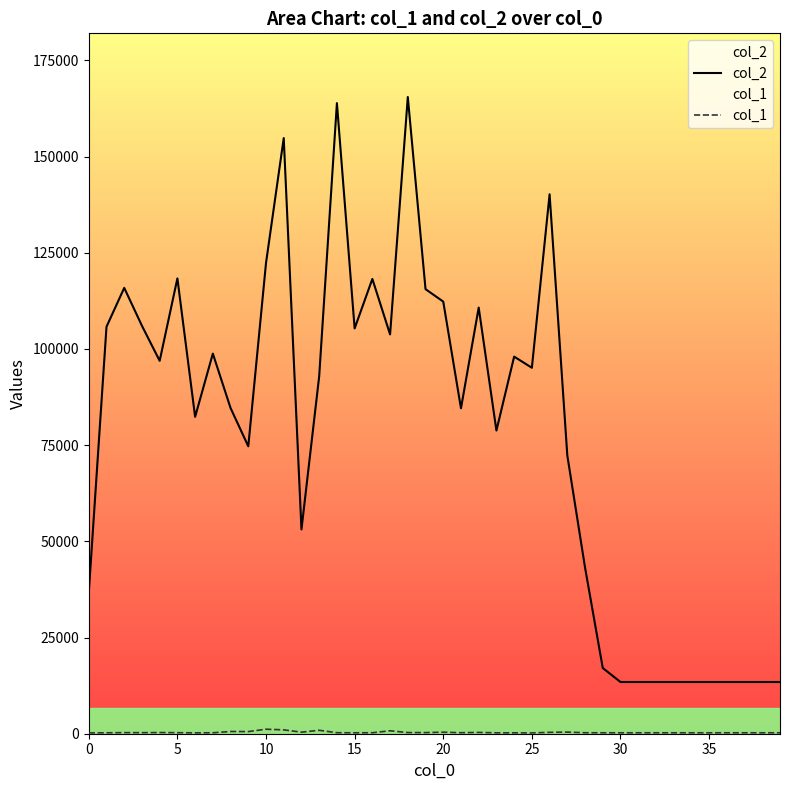

True or false: col_2 has a value of 13440 at 32.

True